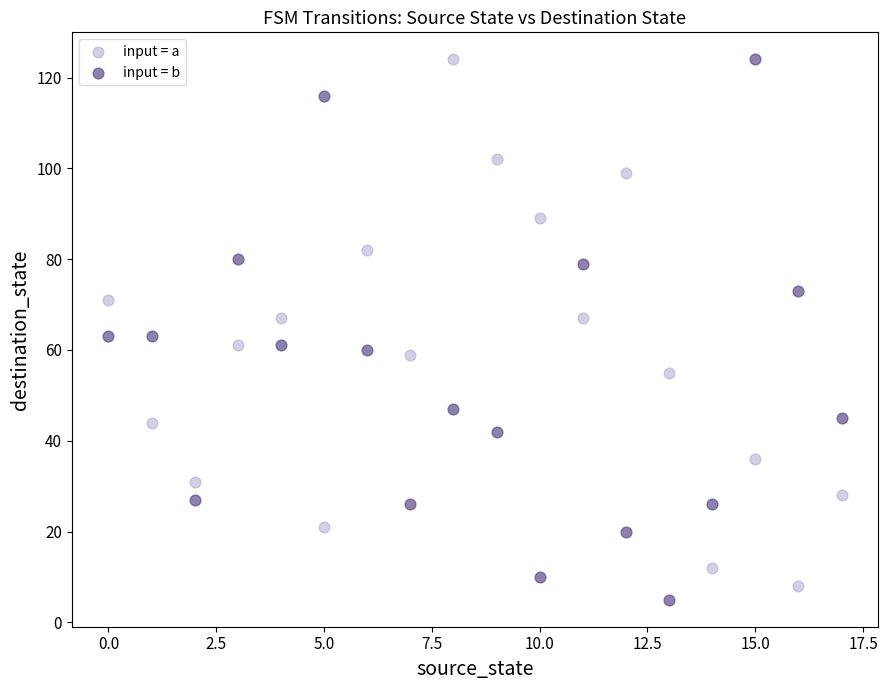

Across all data points, what is the range of Y values (max minus min)?

119